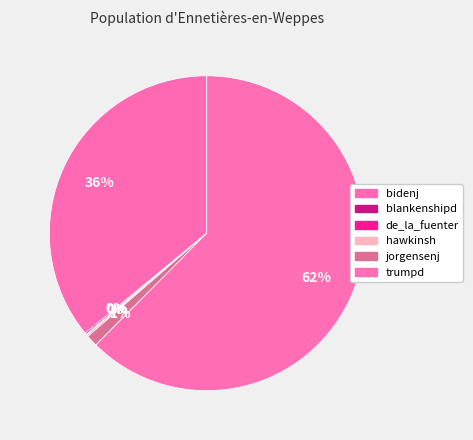

The hawkinsh slice represents 0% of the pie. True or false?

True